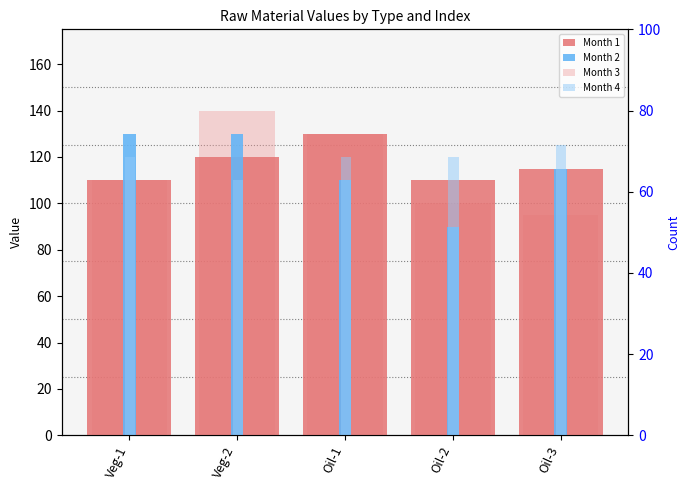

Reading left to right, list all the values displayed in this chart.

Month 1: Veg-1=110	Veg-2=120	Oil-1=130	Oil-2=110	Oil-3=115
Month 2: Veg-1=130	Veg-2=130	Oil-1=110	Oil-2=90	Oil-3=115
Month 3: Veg-1=110	Veg-2=140	Oil-1=130	Oil-2=100	Oil-3=95
Month 4: Veg-1=120	Veg-2=110	Oil-1=120	Oil-2=120	Oil-3=125